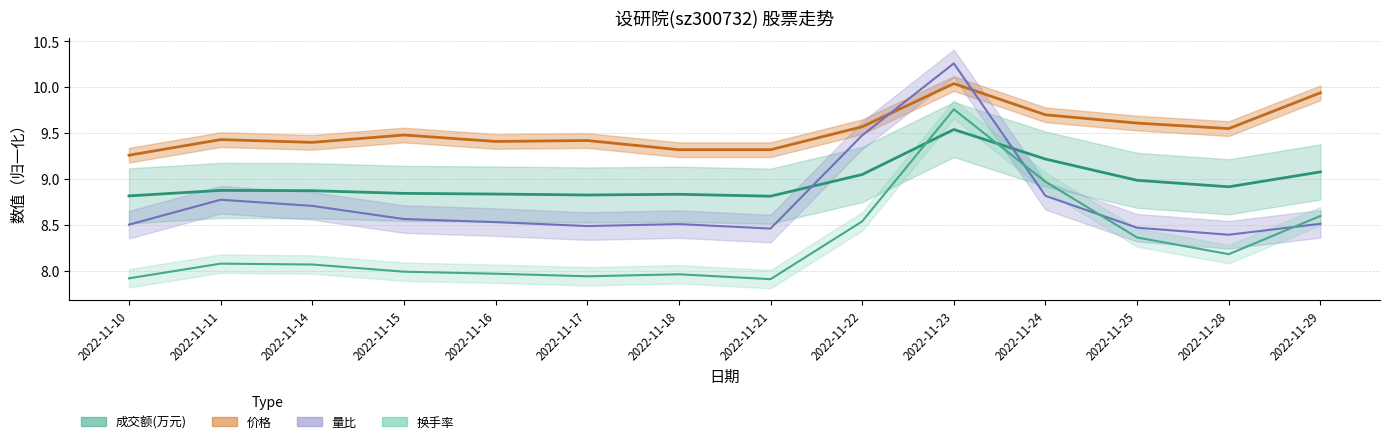

True or false: 成交额(万元) and 价格 intersect in this chart.

False